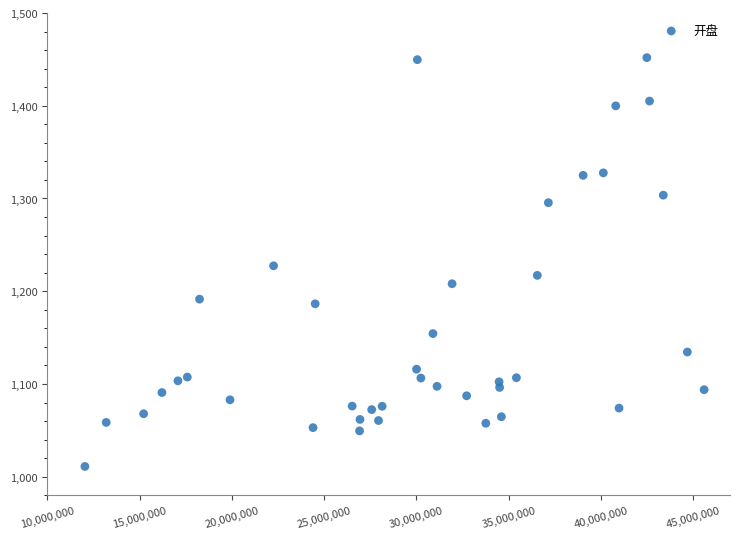

What is the range of X values (max minus min)?

33567143.0